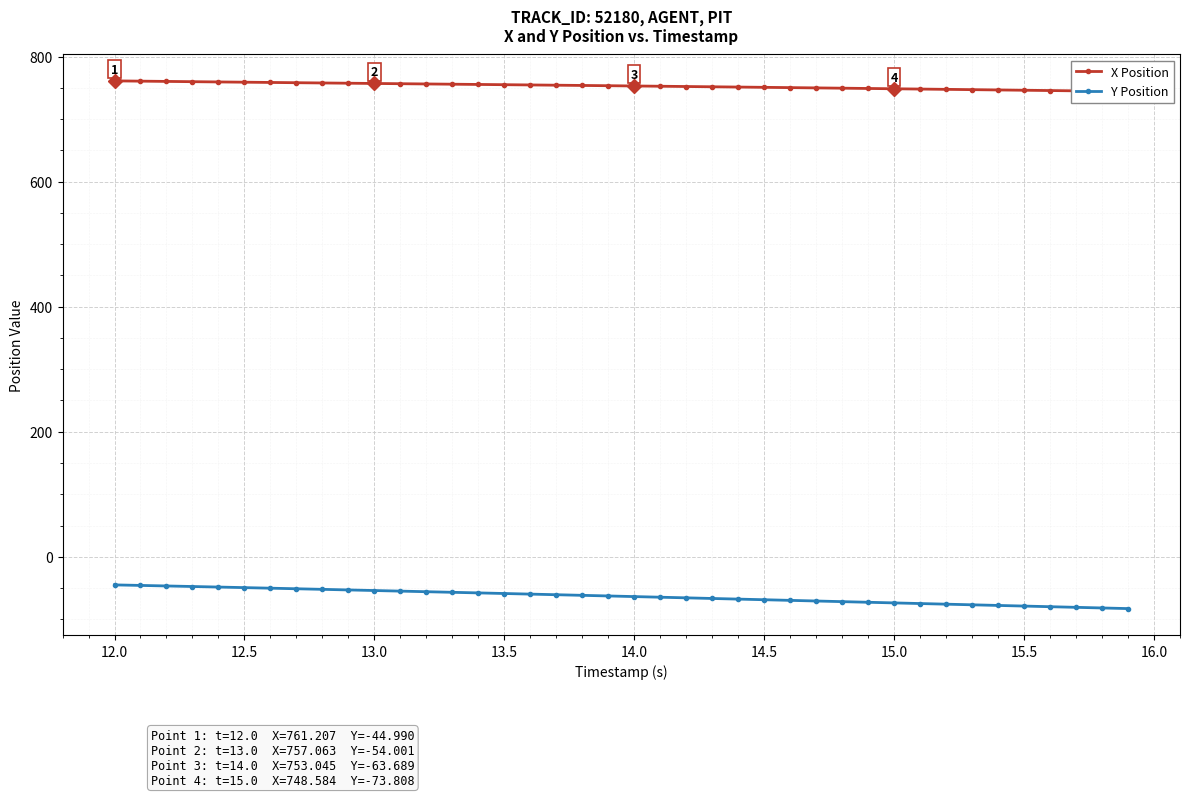

What is the highest value of the Y Position series?

-45.0